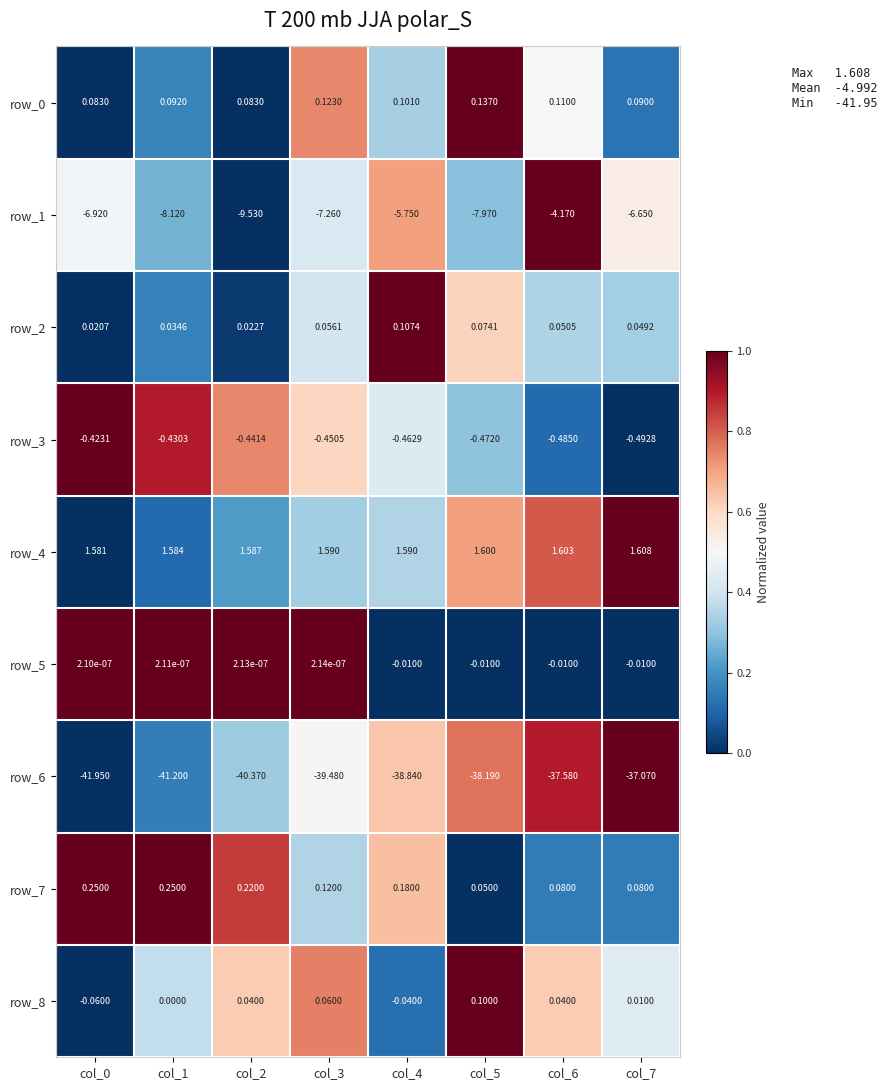

Which series changed the most between col_3 and col_7?

row_6